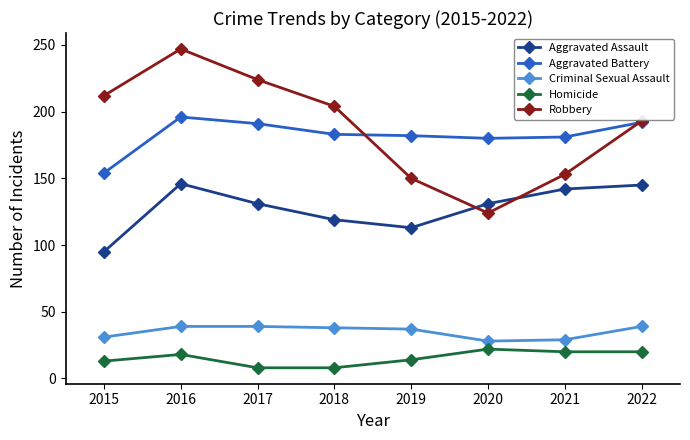

What is the difference between the maximum and minimum values in the Criminal Sexual Assault series?

11